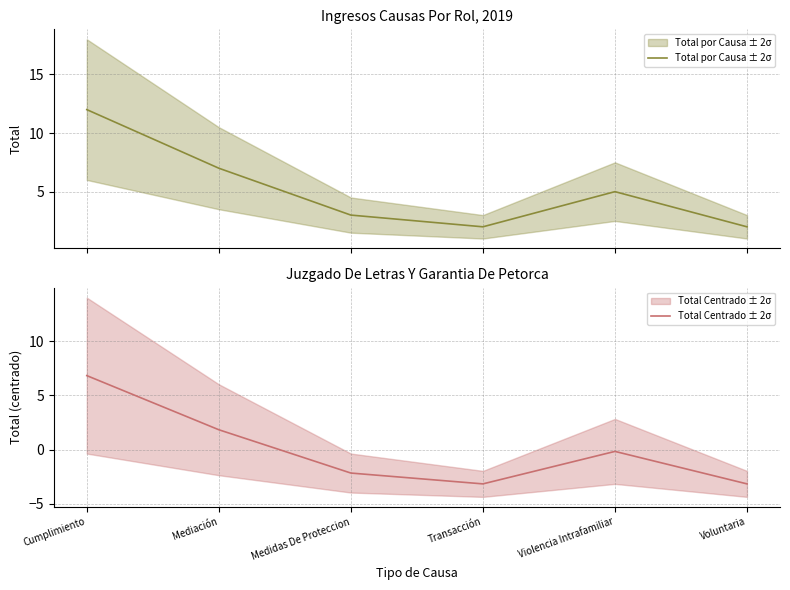

The value of Total Centrado ± 2σ at Transacción is -1.2. True or false?

False